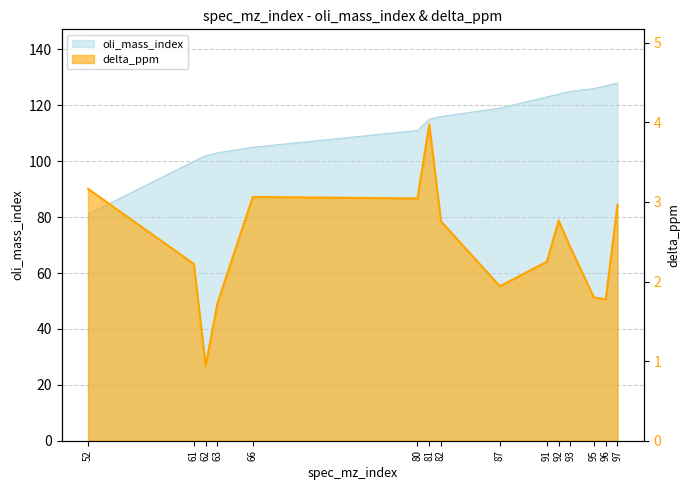

Which category has the highest value across all series?

81